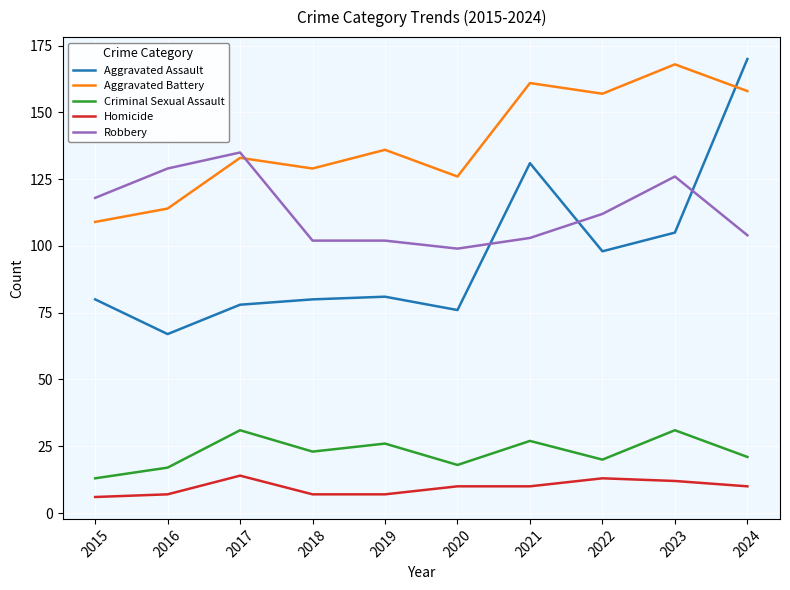

Where is the first local maximum for Aggravated Battery?

2017